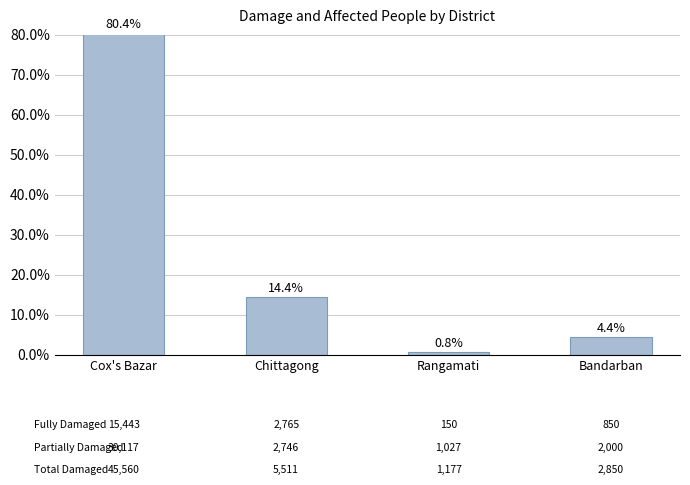

List the labels in order of value, largest first.

Cox's Bazar, Chittagong, Bandarban, Rangamati